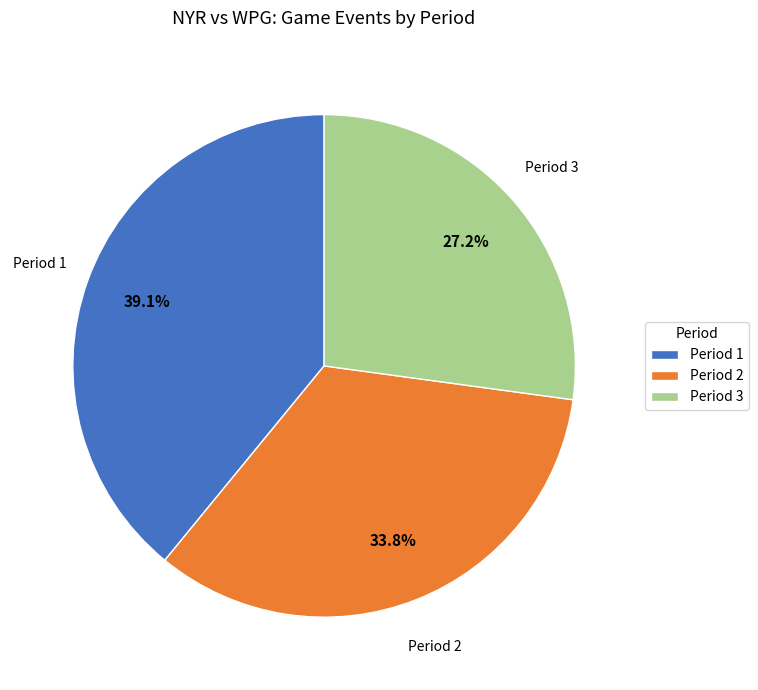

Count the number of slices in the pie.

3